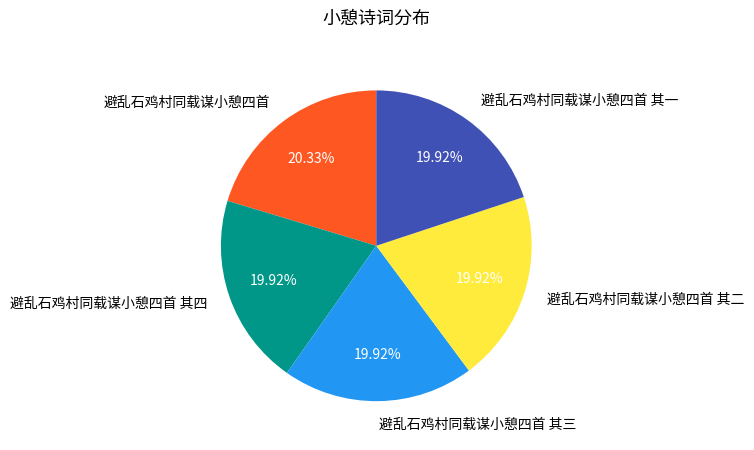

Do 避乱石鸡村同载谋小憩四首 其四 and 避乱石鸡村同载谋小憩四首 together represent more than half of the pie?

No